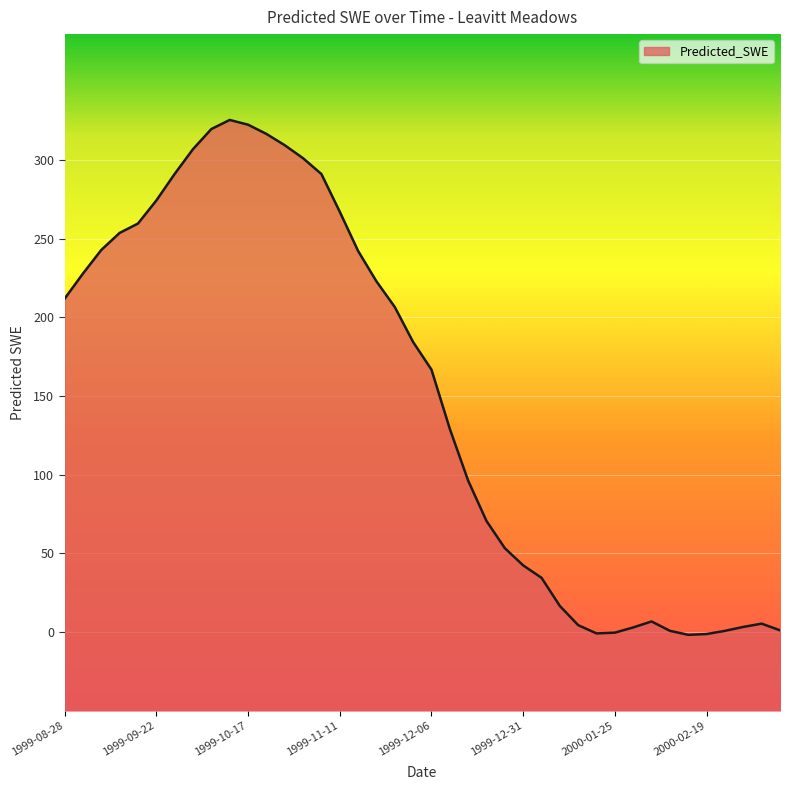

What is the minimum value shown in the chart?

-1.9